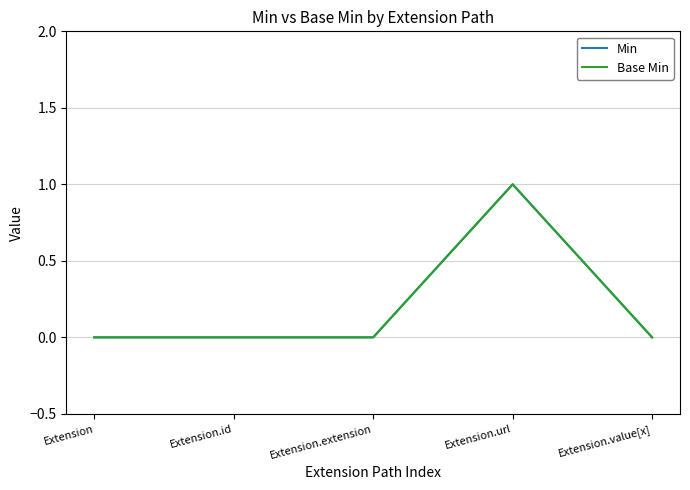

Which label corresponds to the smallest value in the chart?

Extension